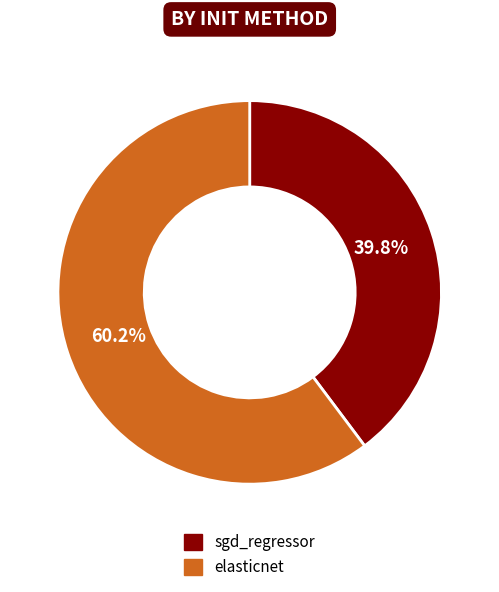

Combined, what portion of the pie is sgd_regressor and elasticnet?

100.0%